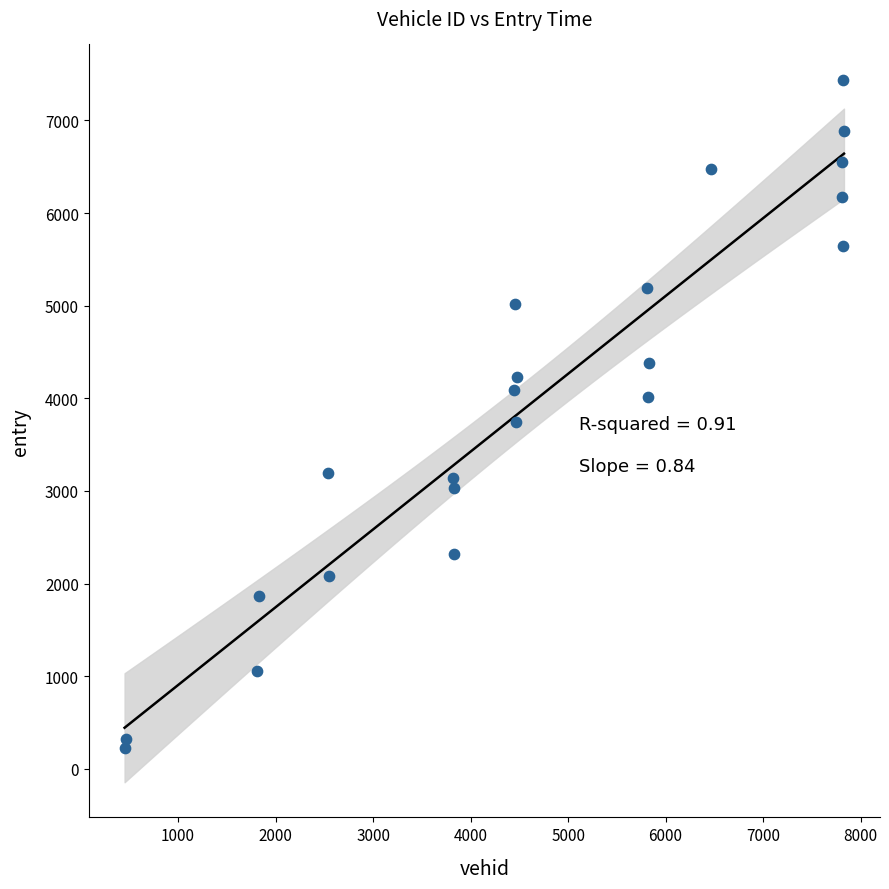

What is the range of Y values (max minus min)?

7218.8